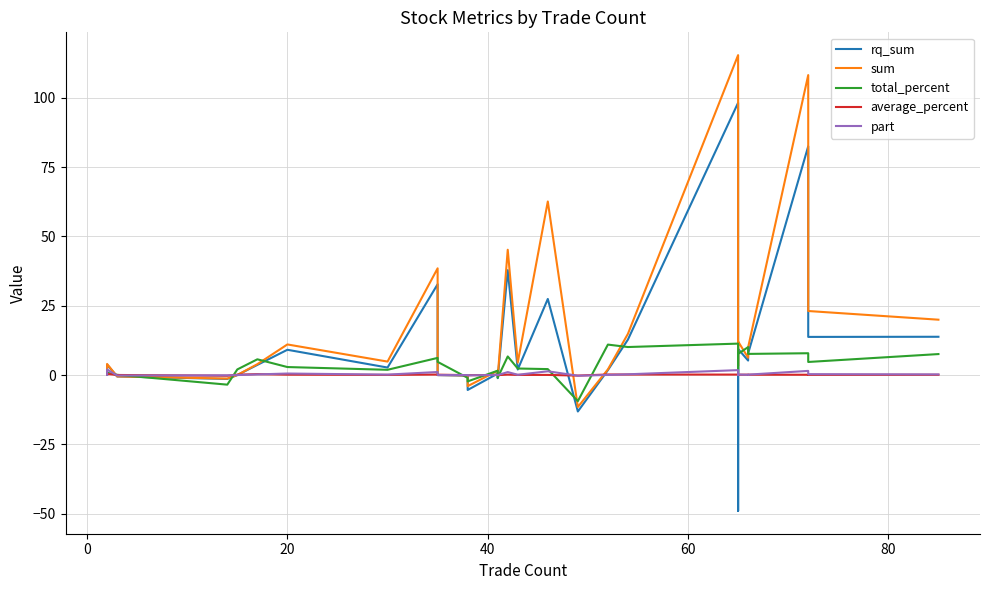

What is the lowest value of the part series?

-0.2